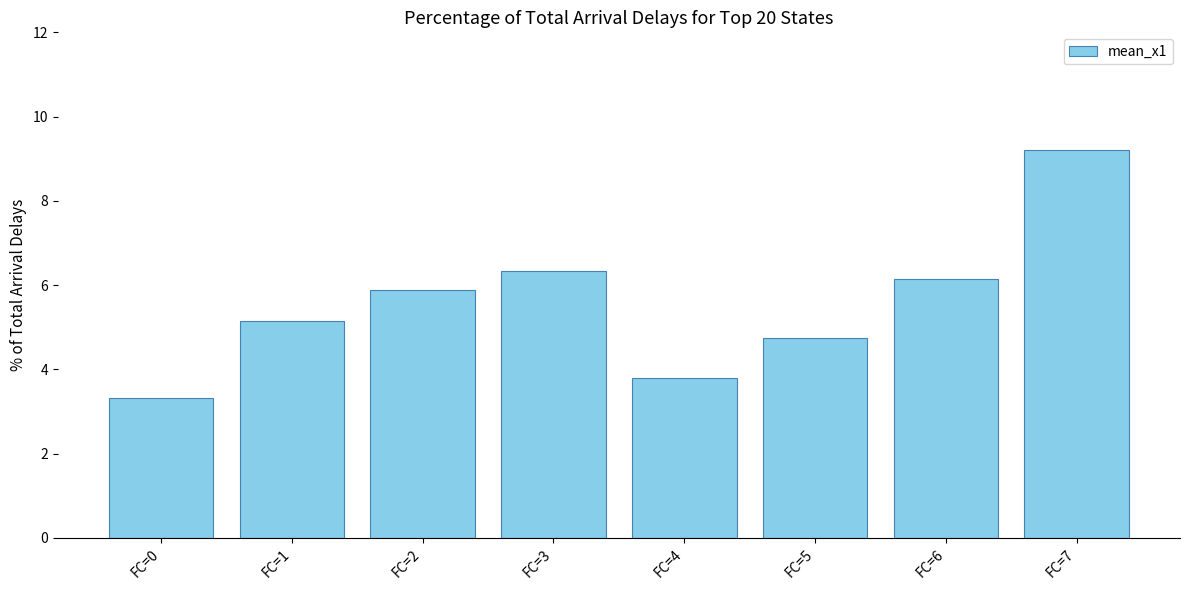

Approximately how many times larger is the value at FC=5 compared to FC=7?

0.5